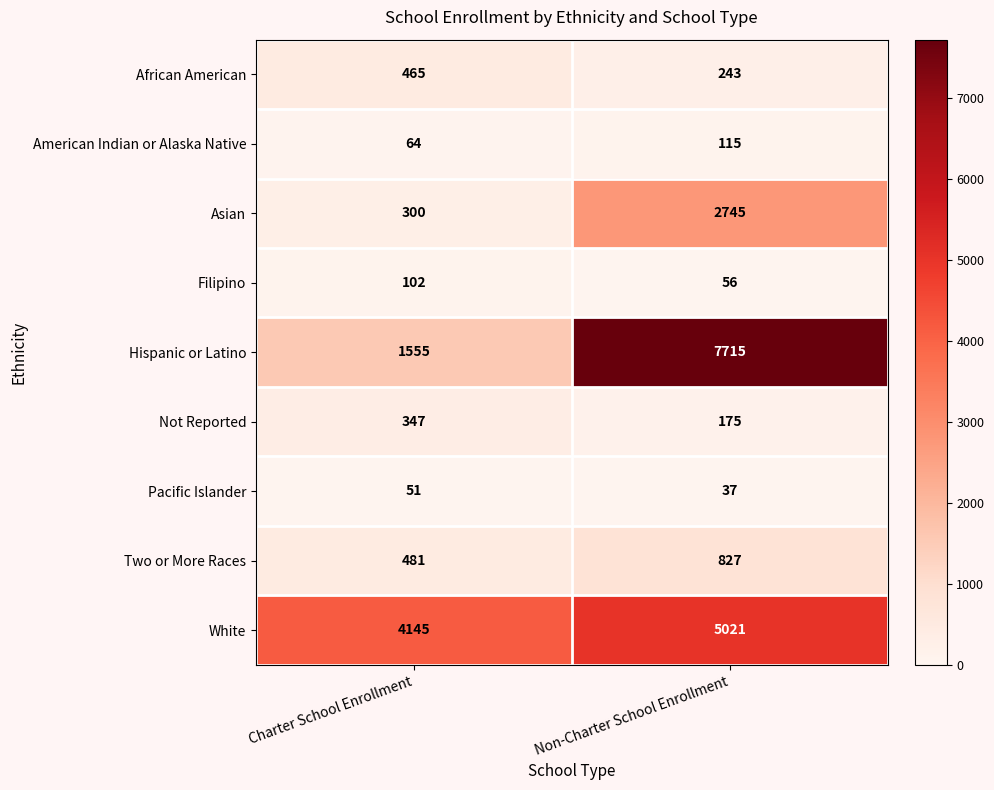

What is the sum of the Asian values at Charter School Enrollment and Non-Charter School Enrollment?

3045